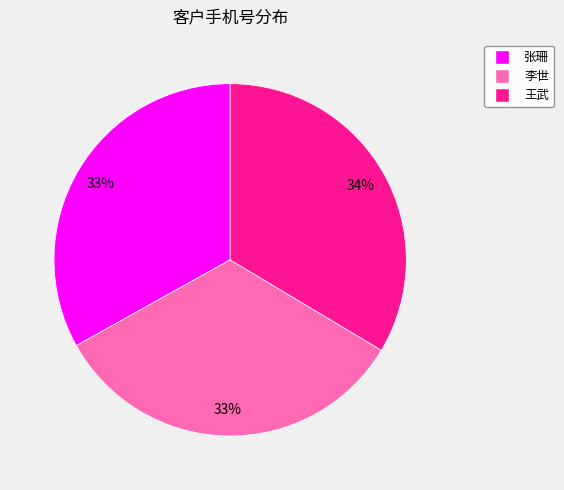

Count the number of slices in the pie.

3